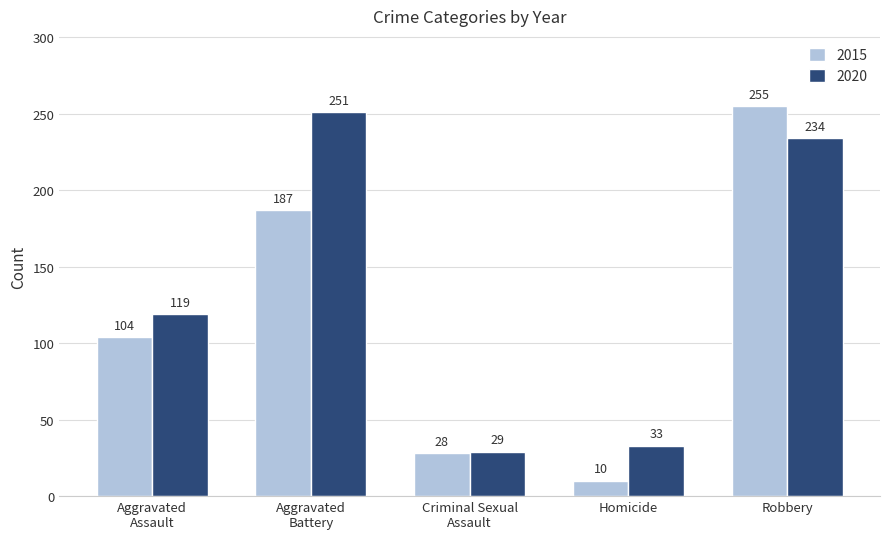

What value does the 2020 series have at Robbery, to the nearest 50?

250